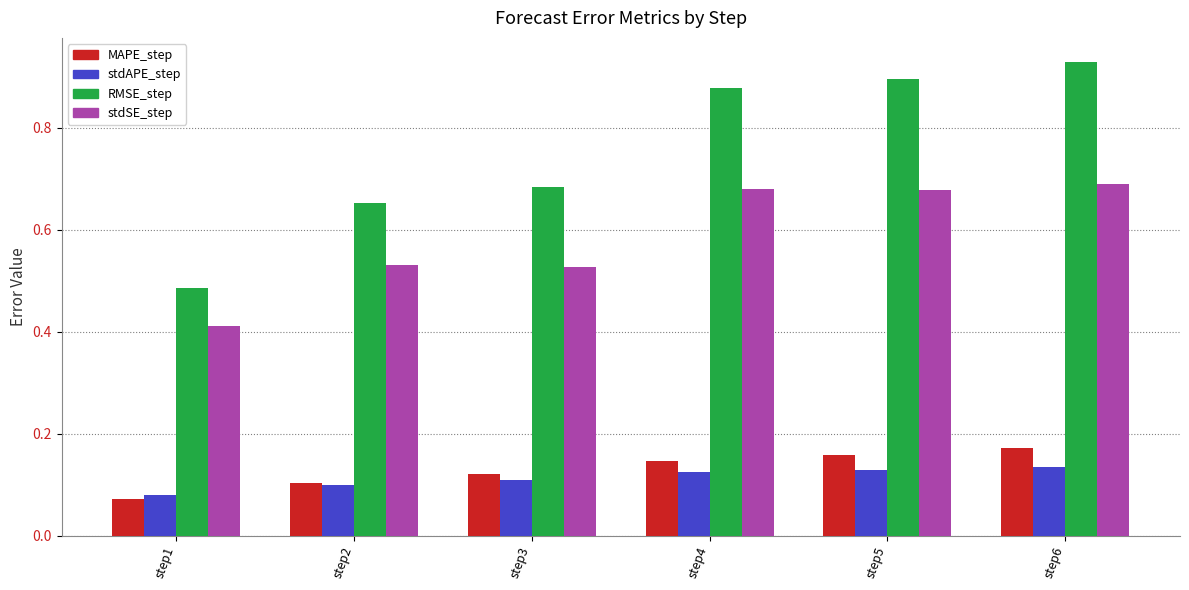

What is the average value of the stdSE_step series?

0.6